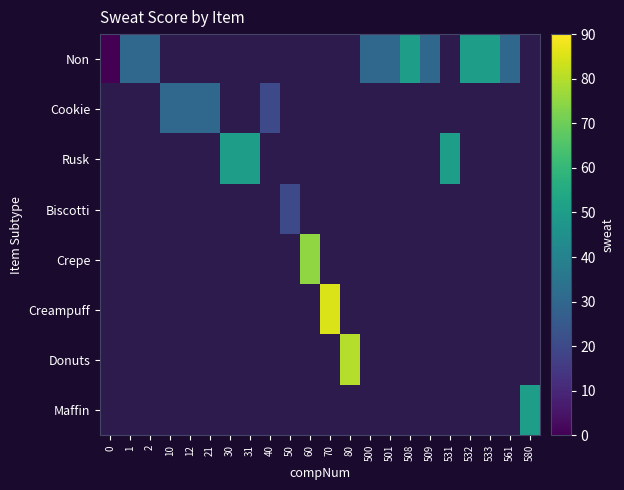

Is the value of Donuts at 30 greater than the value of Cookie at 501?

No